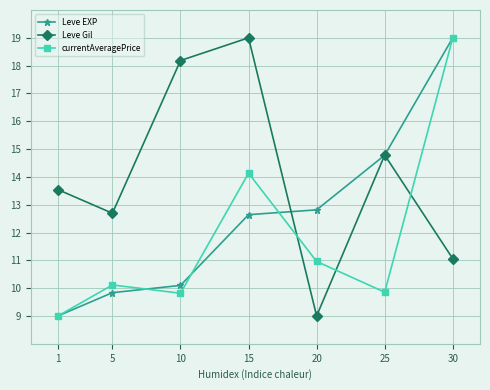

In currentAveragePrice, how many points are higher than both neighbors (excluding endpoints)?

2